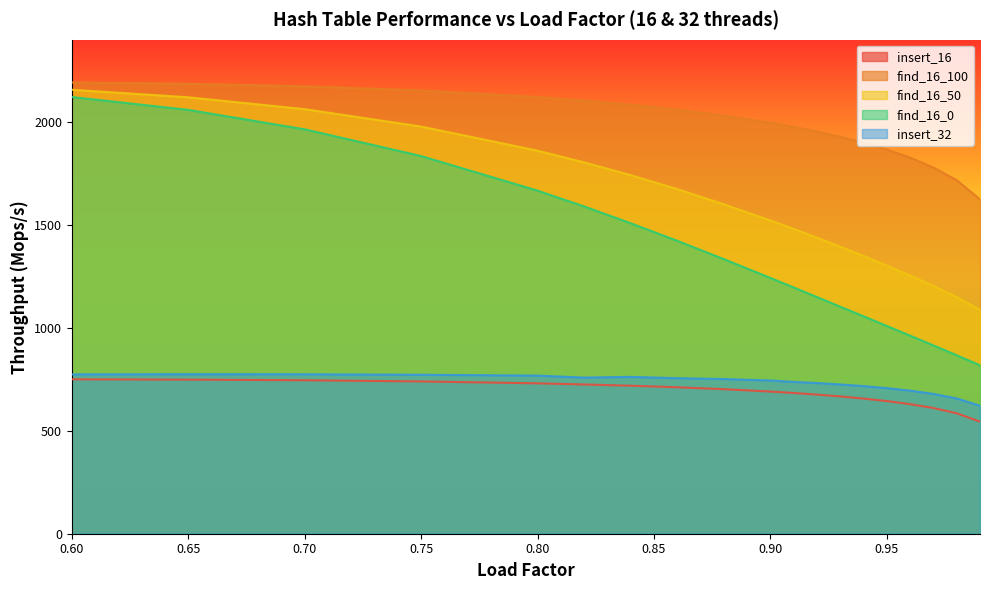

What is the minimum value shown in the chart?

544.6